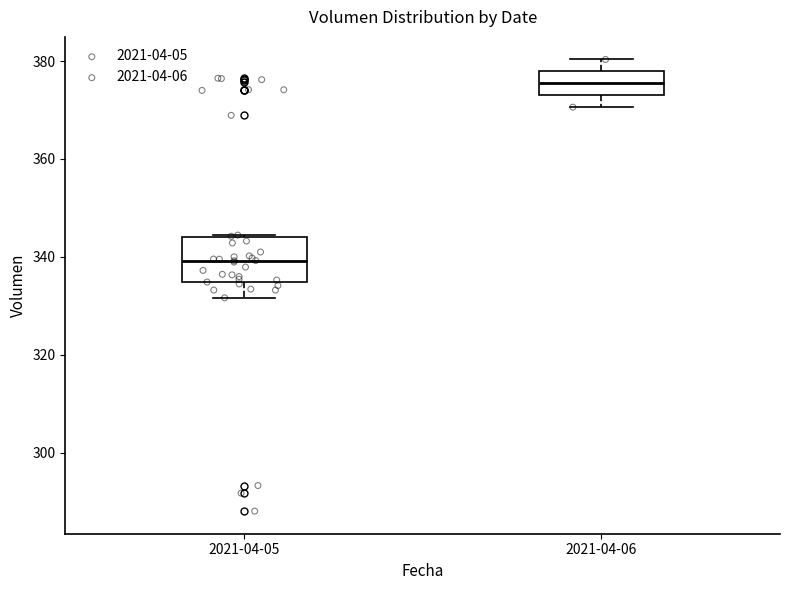

Reading left to right, read every box against the y-axis: the position of its median line, the range the box covers, and the ends of its whiskers. The values are not printed on the chart, so give them approximately, as read against the axis.

2021-04-05: median 340, box 334 to 344, whiskers 332 to 344
2021-04-06: median 376, box 374 to 378, whiskers 370 to 380